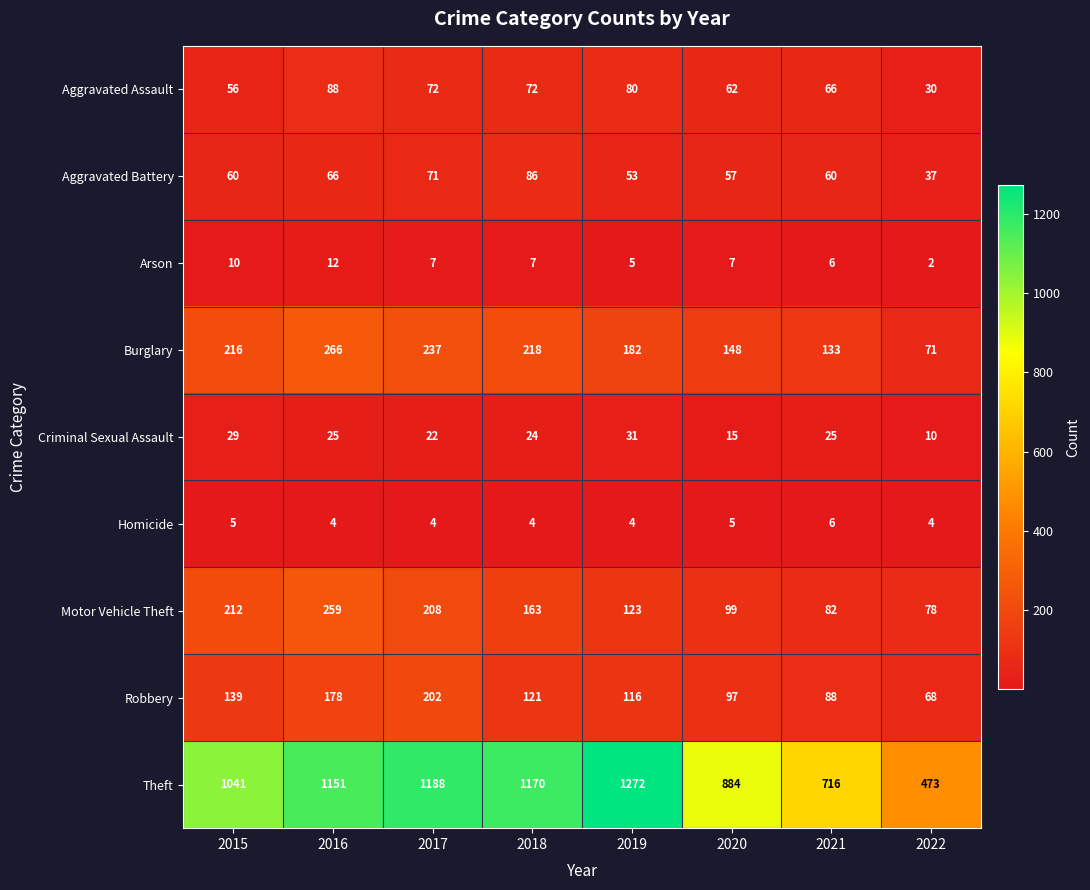

At which label does Burglary reach its minimum?

2022